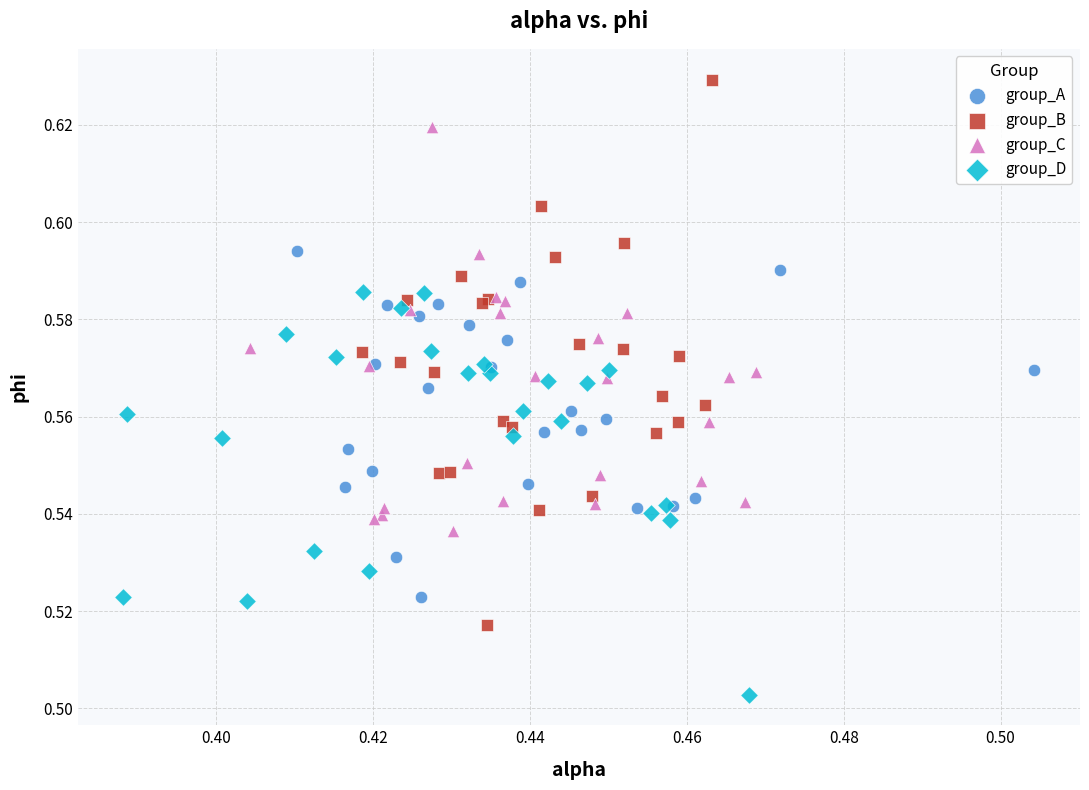

Which series contains the highest Y value?

group_B